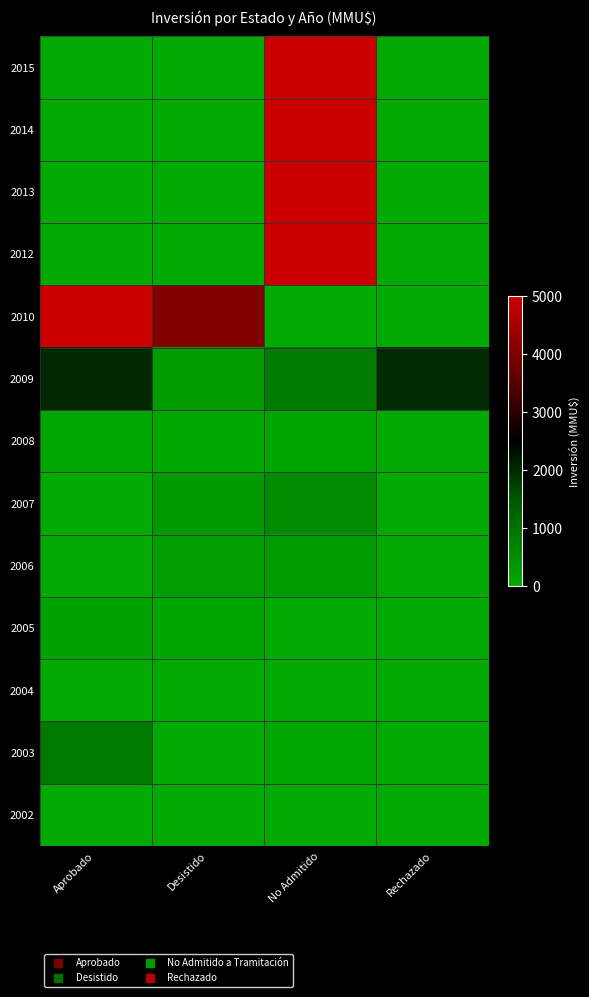

What is the total value across all series at Aprobado?

9254